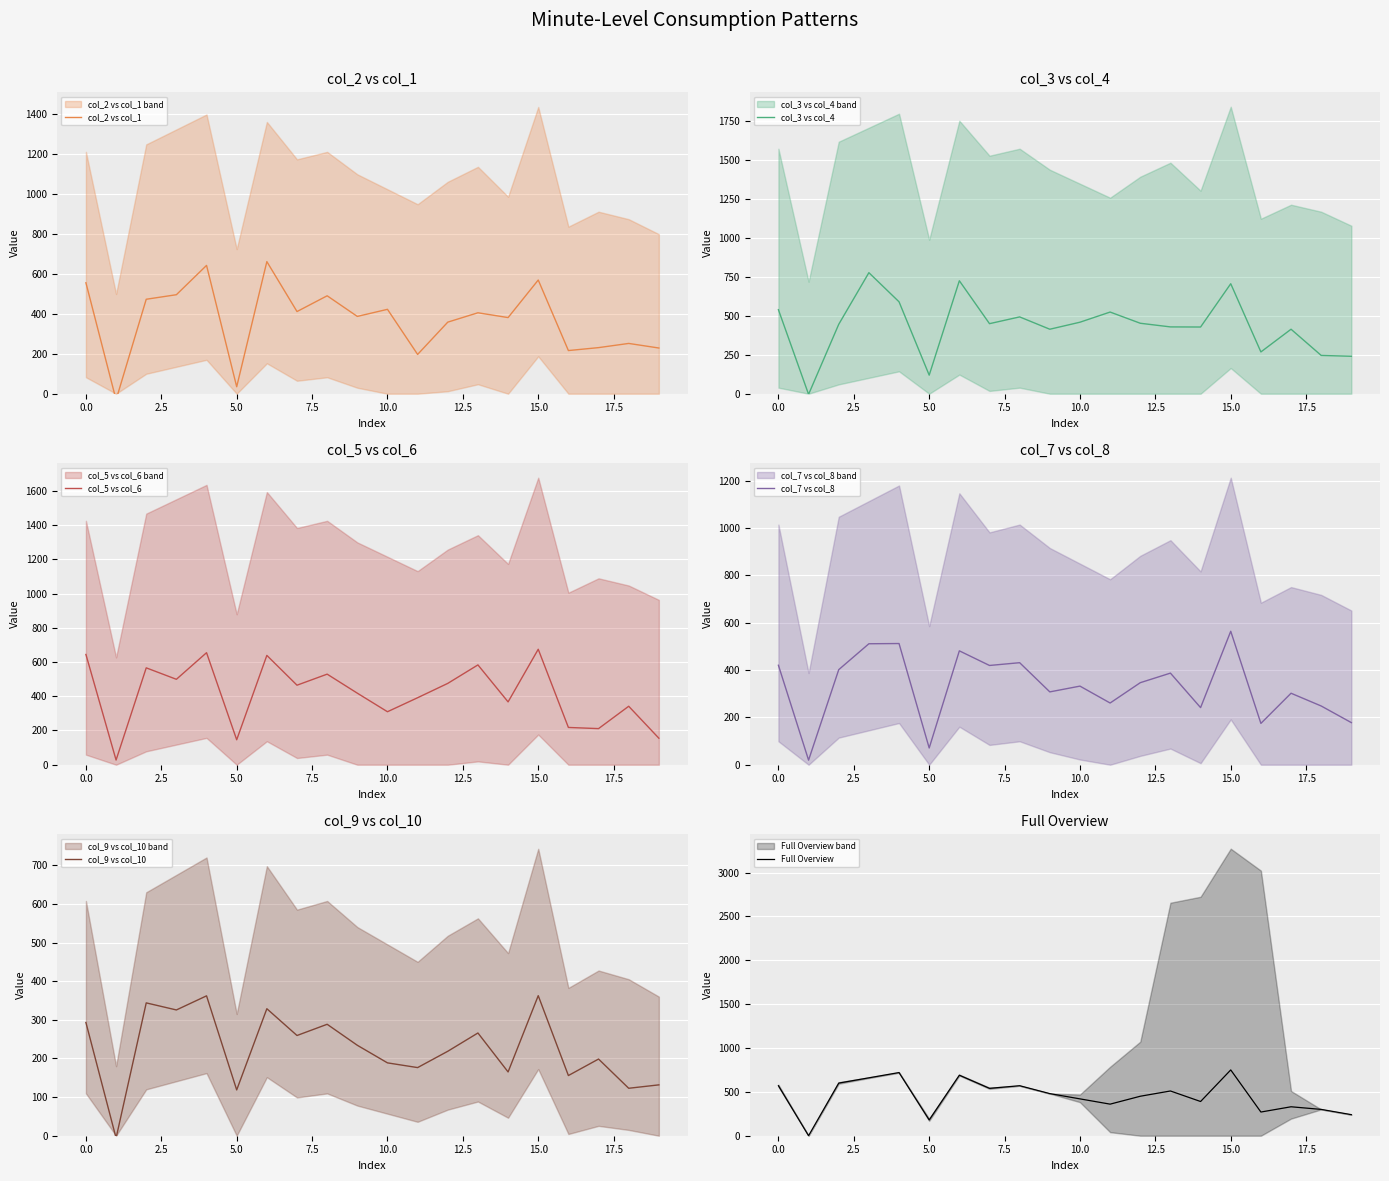

How many interior local valleys does the col_3 vs col_4 series have?

6